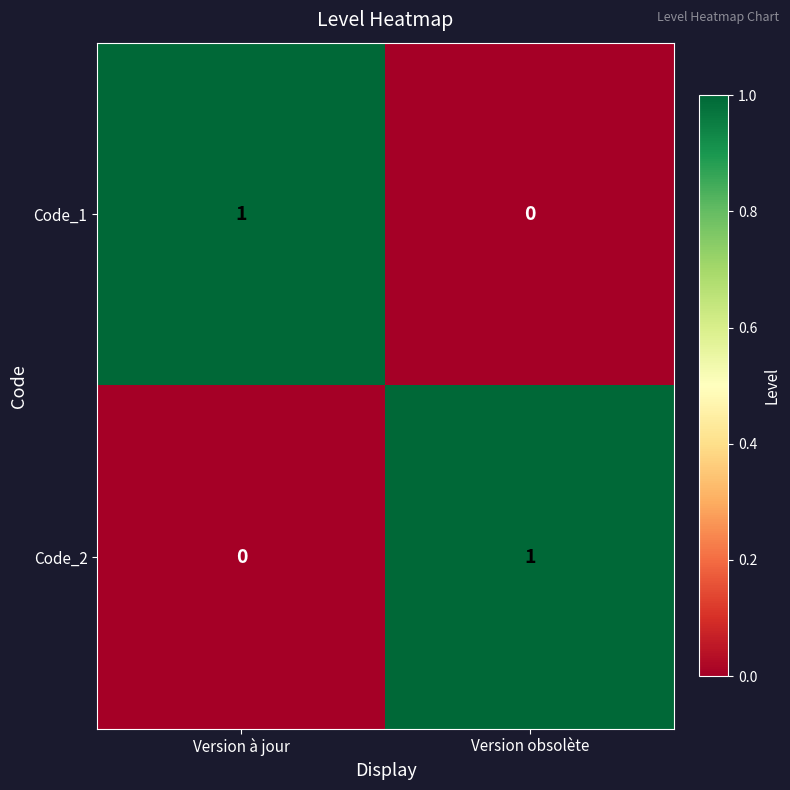

The Code_1 series shows 1 at Version obsolète. True or false?

False